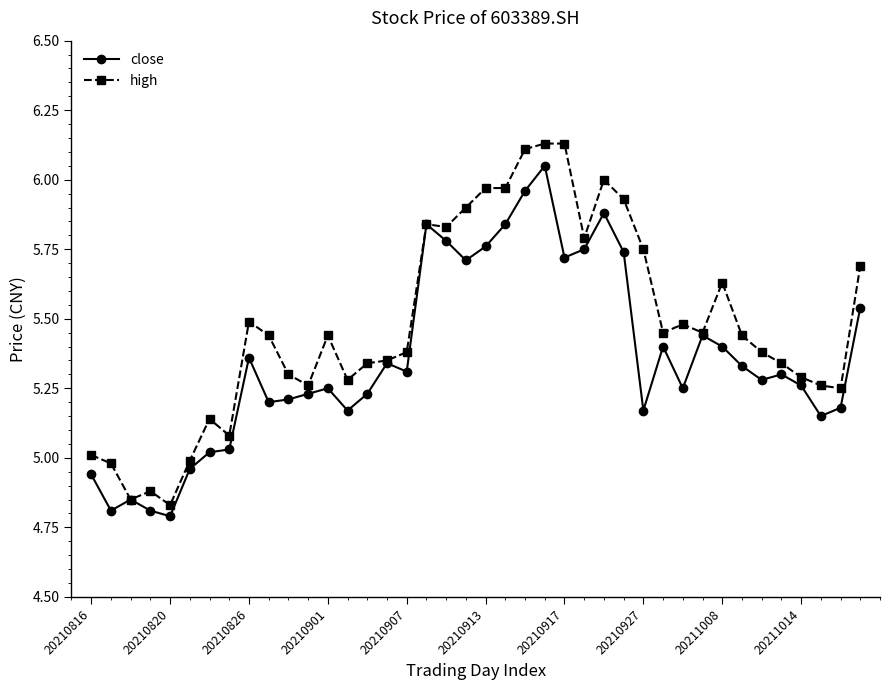

True or false: high has more than 0 interior local peaks.

True